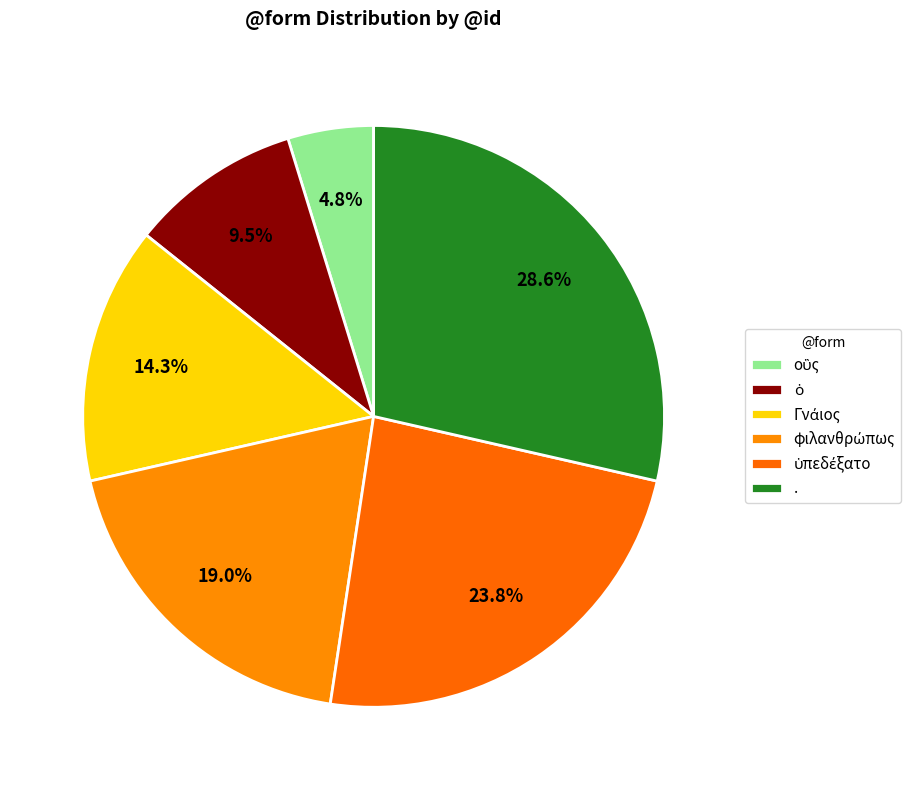

To the nearest percent, what percentage of the pie is ὁ?

10%